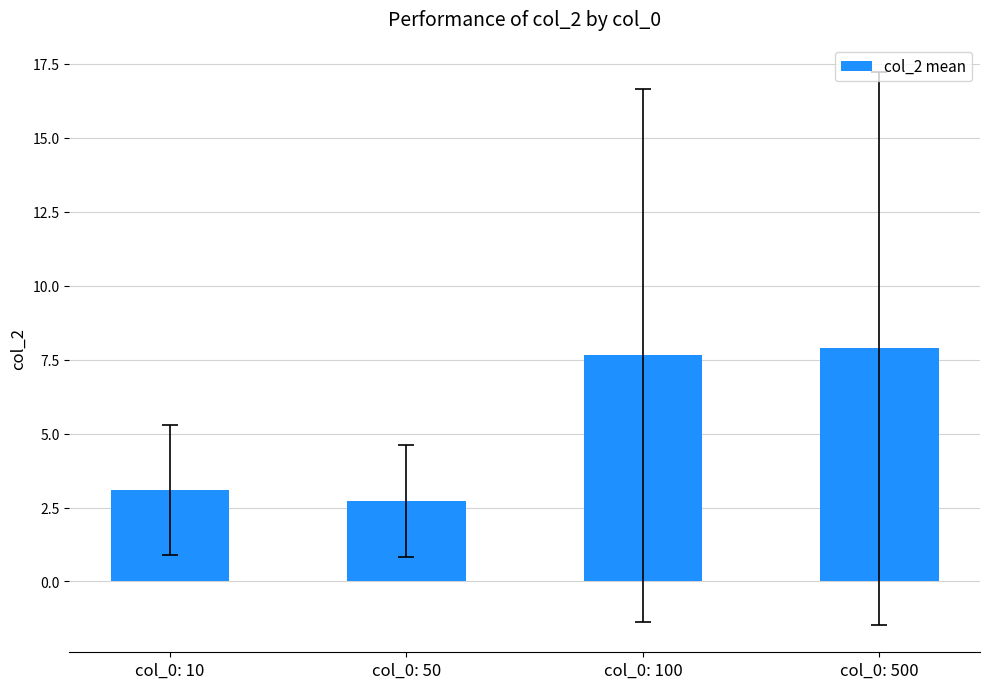

Which label corresponds to the largest value in the chart?

col_0: 500